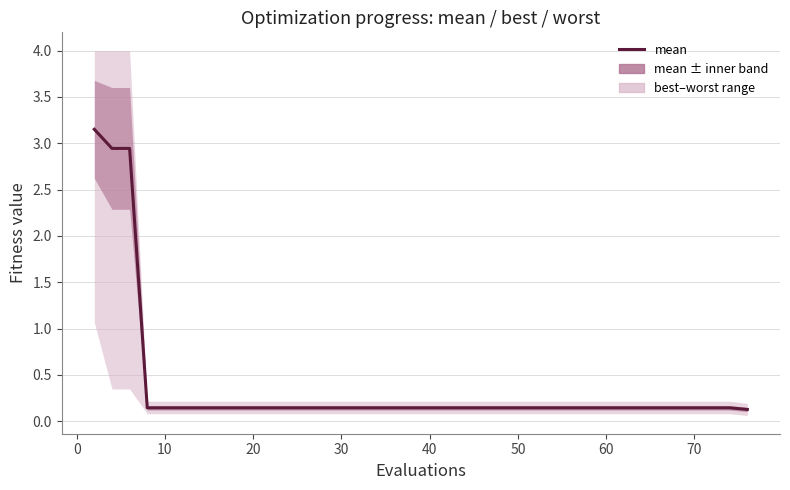

How many lines are shown in the chart?

1